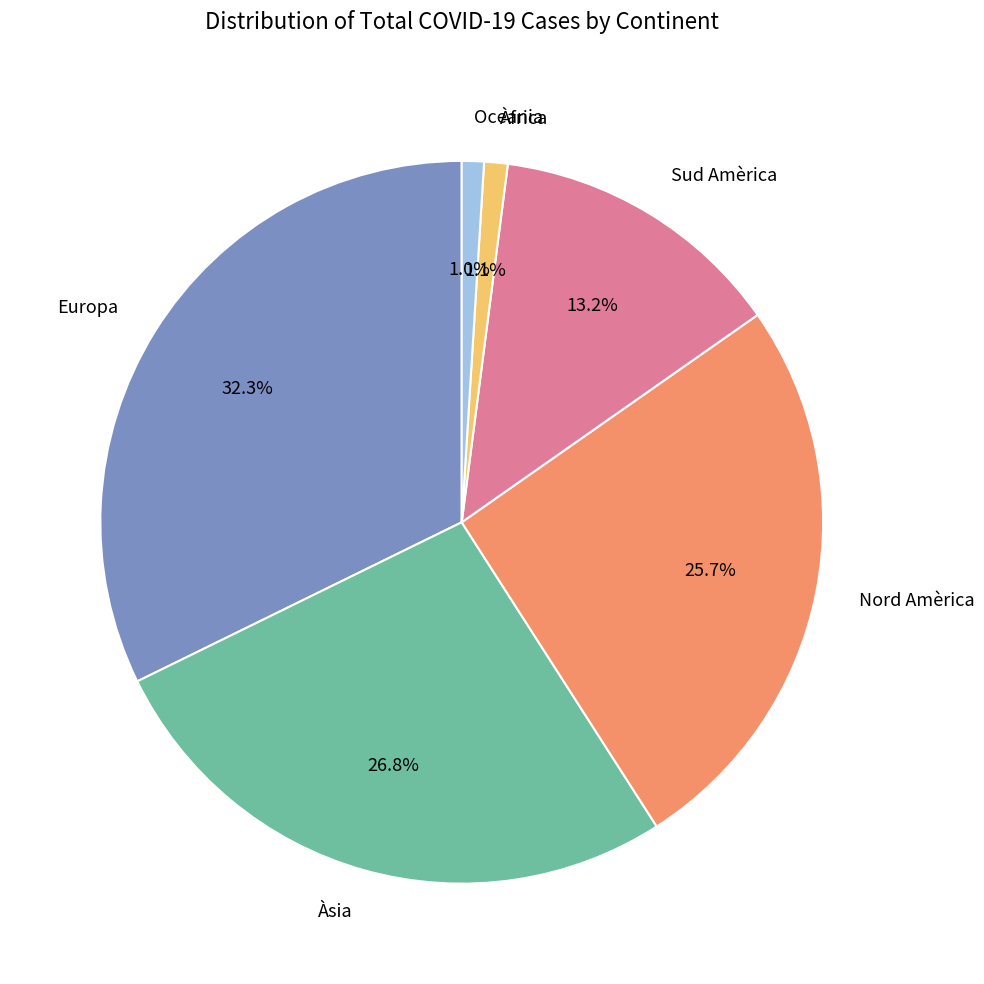

Is there a majority slice in this chart?

No